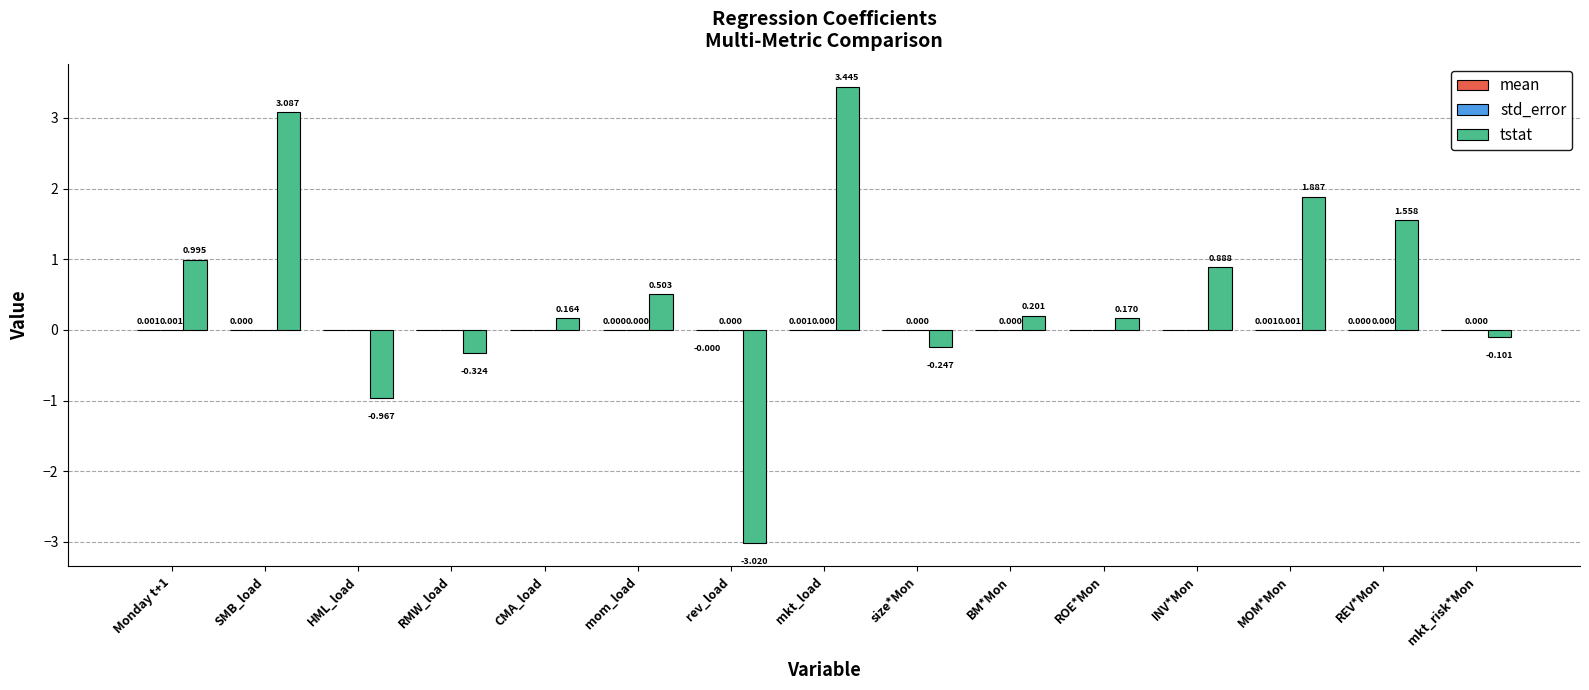

How many groups of bars are there?

15